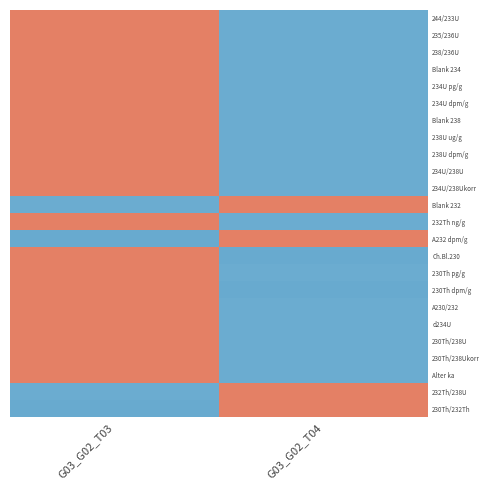

Reading right to left, what are all the values shown in this chart?

244/233U: G03_G02_T04=-1.0	G03_G02_T03=1.0
235/236U: G03_G02_T04=-1.0	G03_G02_T03=1.0
238/236U: G03_G02_T04=-1.0	G03_G02_T03=1.0
Blank 234: G03_G02_T04=-1.0	G03_G02_T03=1.0
234U pg/g: G03_G02_T04=-1.0	G03_G02_T03=1.0
234U dpm/g: G03_G02_T04=-1.0	G03_G02_T03=1.0
Blank 238: G03_G02_T04=-1.0	G03_G02_T03=1.0
238U ug/g: G03_G02_T04=-1.0	G03_G02_T03=1.0
238U dpm/g: G03_G02_T04=-1.0	G03_G02_T03=1.0
234U/238U: G03_G02_T04=-1.0	G03_G02_T03=1.0
234U/238Ukorr: G03_G02_T04=-1.0	G03_G02_T03=1.0
Blank 232: G03_G02_T04=1.0	G03_G02_T03=-1.0
232Th ng/g: G03_G02_T04=-1.0	G03_G02_T03=1.0
A232 dpm/g: G03_G02_T04=1.0	G03_G02_T03=-1.0
Ch.Bl.230: G03_G02_T04=-1.0	G03_G02_T03=1.0
230Th pg/g: G03_G02_T04=-1.0	G03_G02_T03=1.0
230Th dpm/g: G03_G02_T04=-1.0	G03_G02_T03=1.0
A230/232: G03_G02_T04=-1.0	G03_G02_T03=1.0
d234U: G03_G02_T04=-1.0	G03_G02_T03=1.0
230Th/238U: G03_G02_T04=-1.0	G03_G02_T03=1.0
230Th/238Ukorr: G03_G02_T04=-1.0	G03_G02_T03=1.0
Alter ka: G03_G02_T04=-1.0	G03_G02_T03=1.0
232Th/238U: G03_G02_T04=1.0	G03_G02_T03=-1.0
230Th/232Th: G03_G02_T04=1.0	G03_G02_T03=-1.0